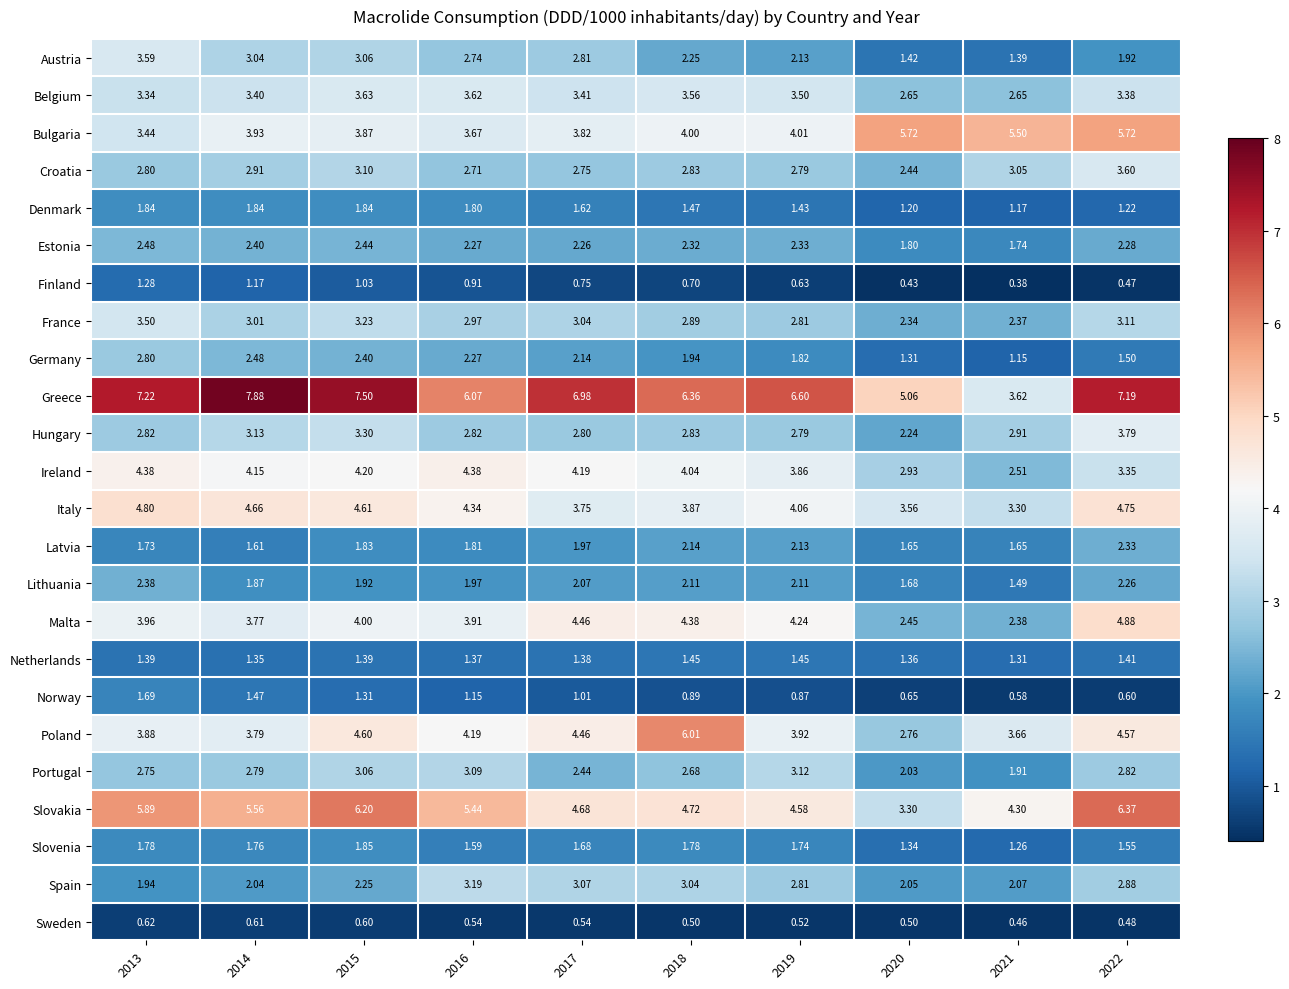

Count the number of categories in the chart.

10